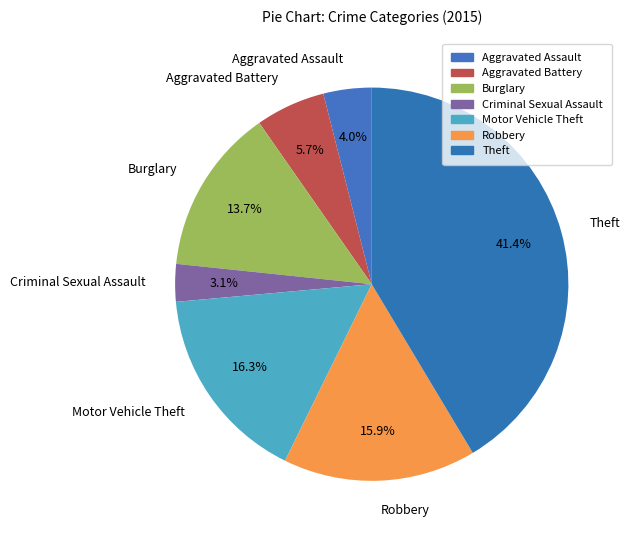

The Motor Vehicle Theft slice represents 26% of the pie. True or false?

False